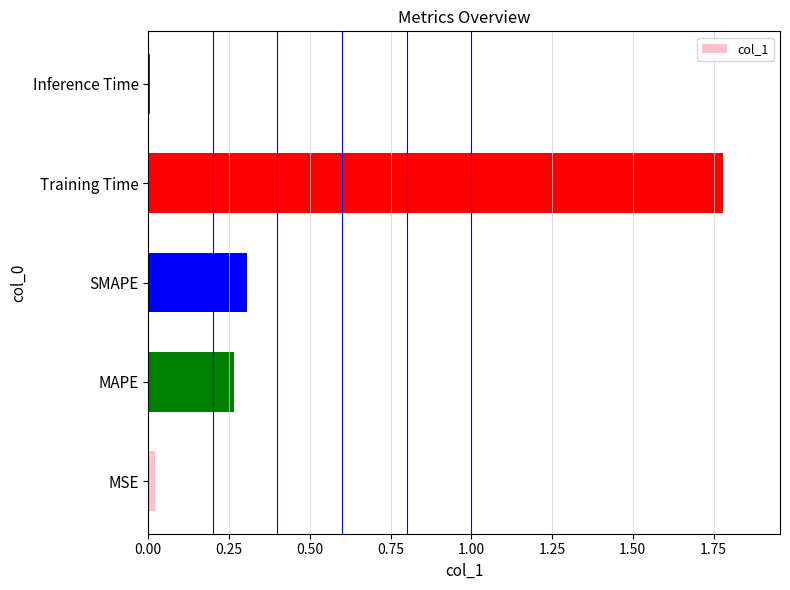

How many bars are there in total?

5